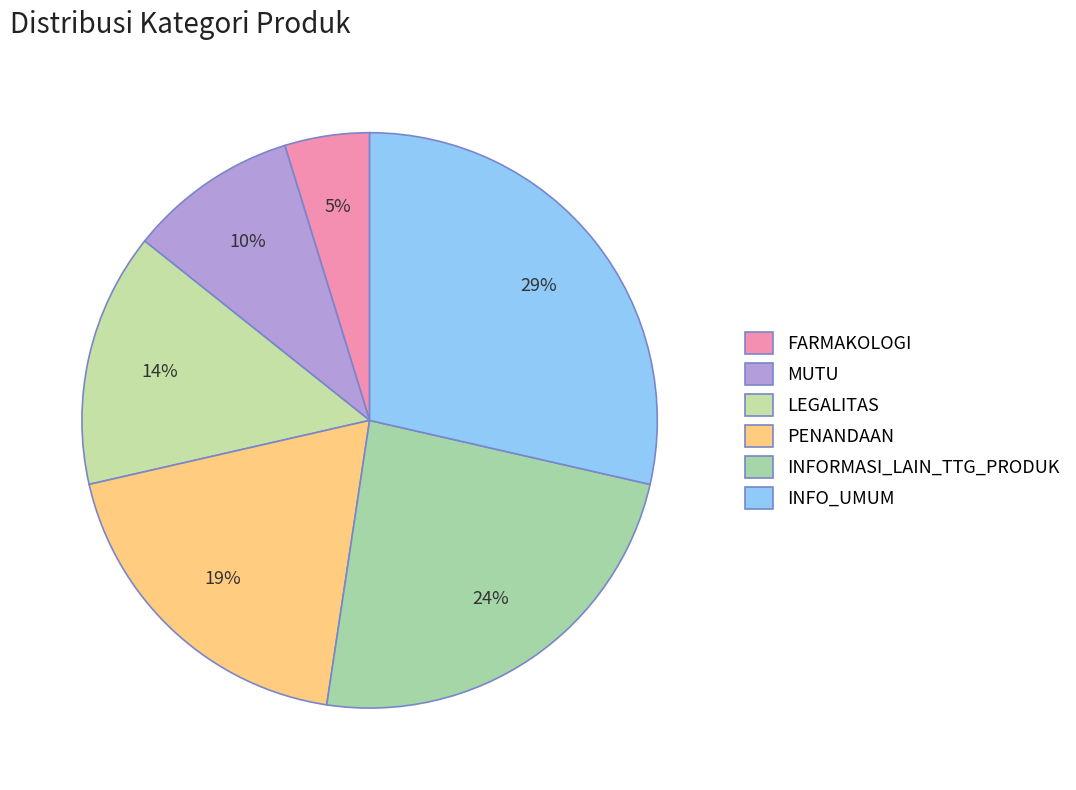

What is the ratio of the value at INFO_UMUM to the value at INFORMASI_LAIN_TTG_PRODUK?

1.2